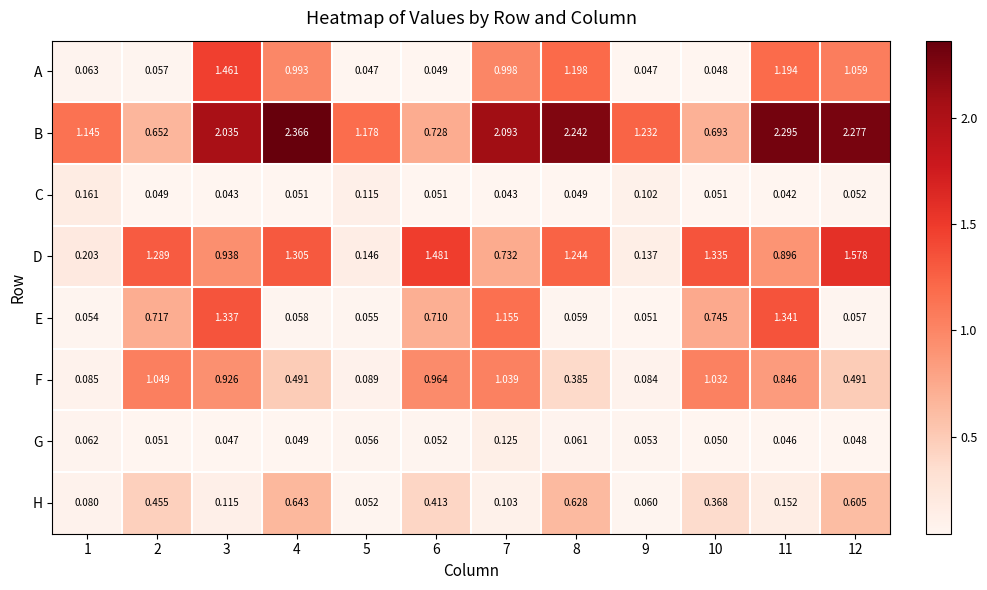

Which series has the widest spread of values?

B